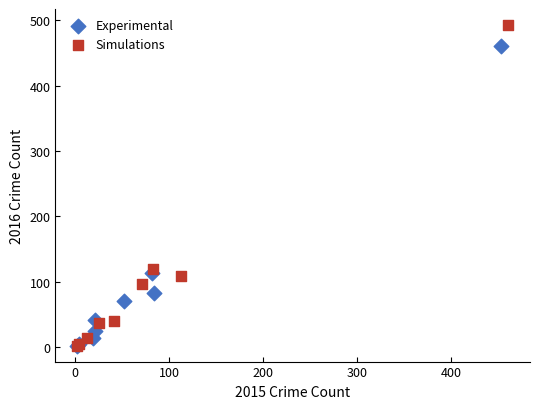

Which series reaches the maximum Y coordinate?

Simulations